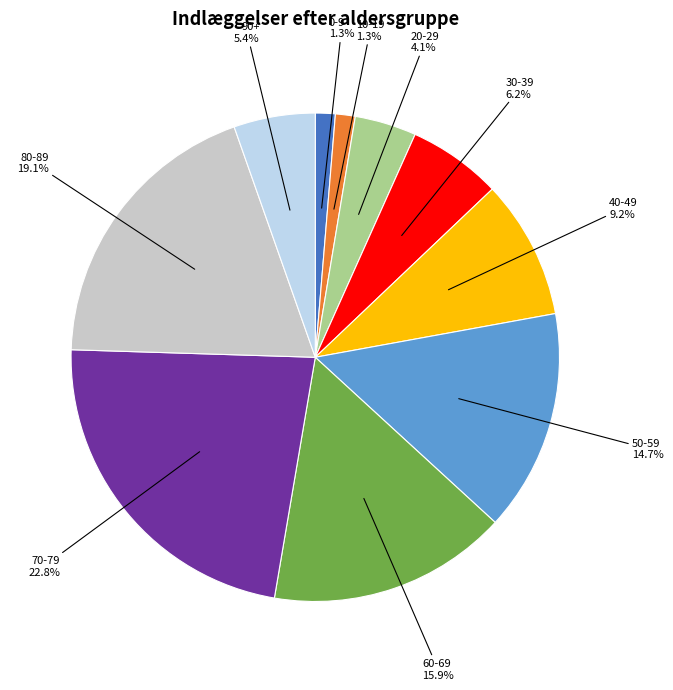

Is there a majority slice in this chart?

No